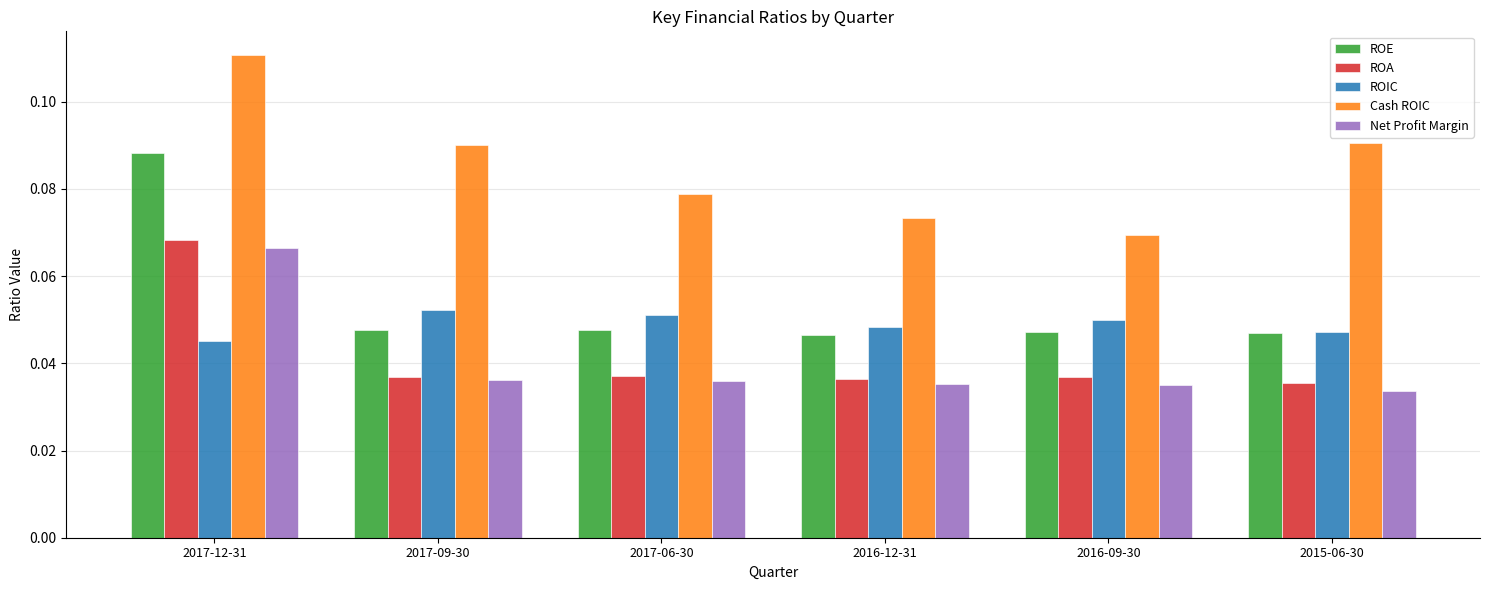

Which series has the widest spread of values?

ROE